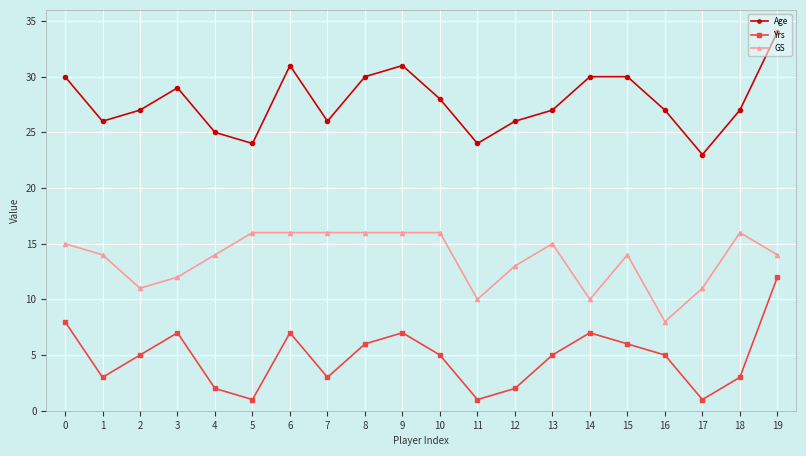

True or false: GS and Yrs intersect in this chart.

False